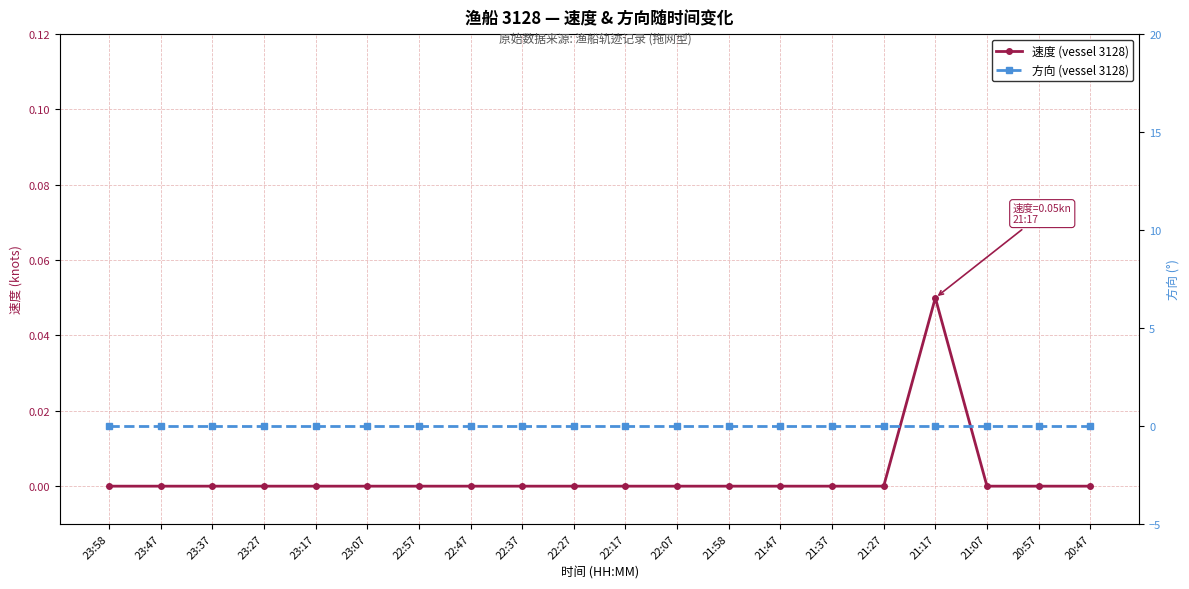

Rank the series by their average value, from highest to lowest.

速度 (vessel 3128), 方向 (vessel 3128)